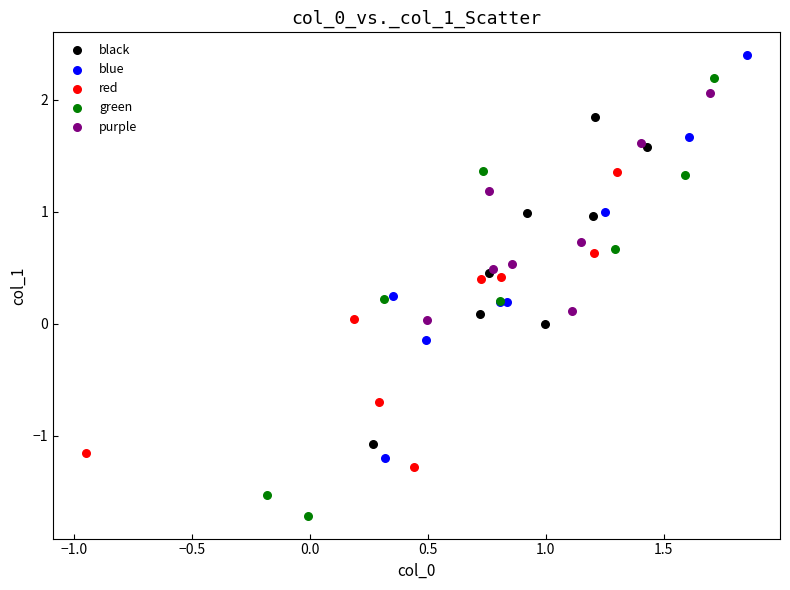

Which series has the widest spread of Y values?

green